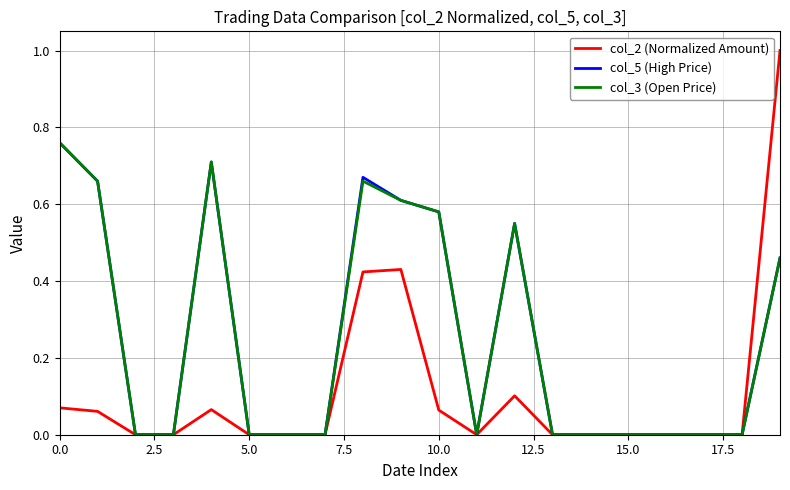

Which series has the widest spread of values?

col_2 (Normalized Amount)